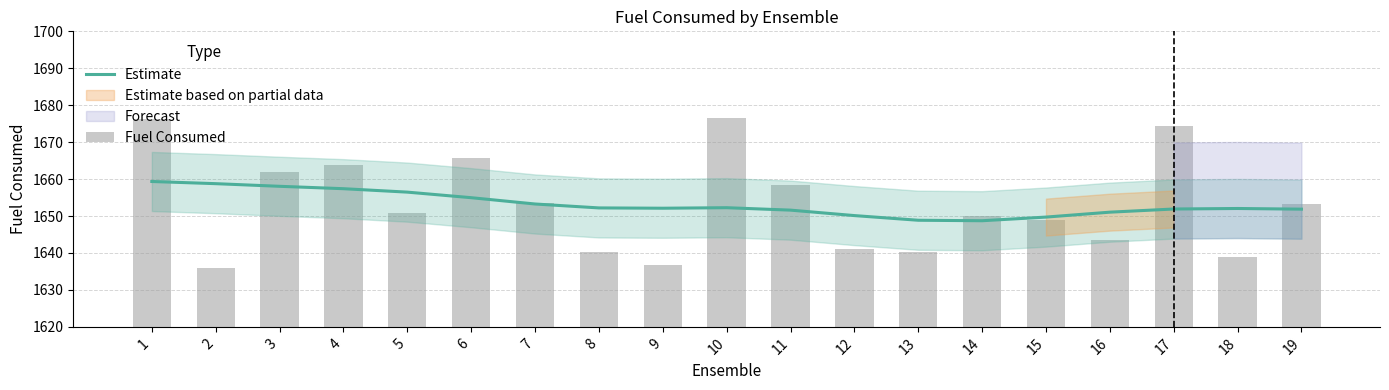

What is the lowest value of the Estimate series?

1648.7